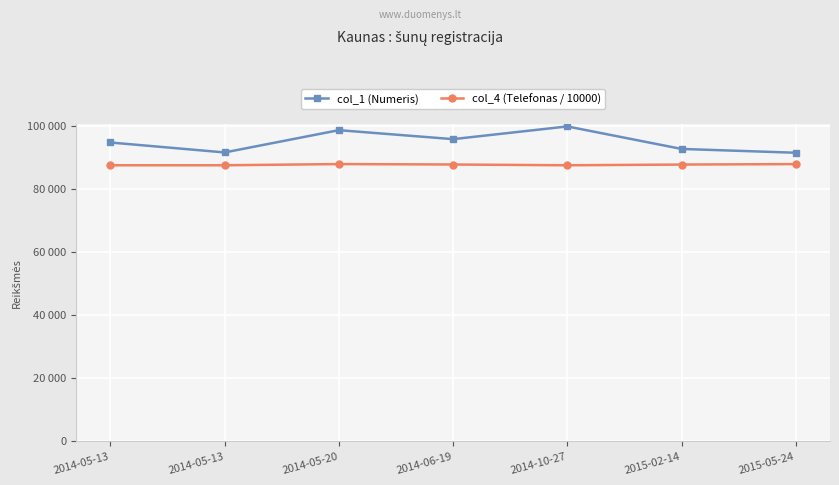

What is the sum of all col_1 (Numeris) values?

664704.0